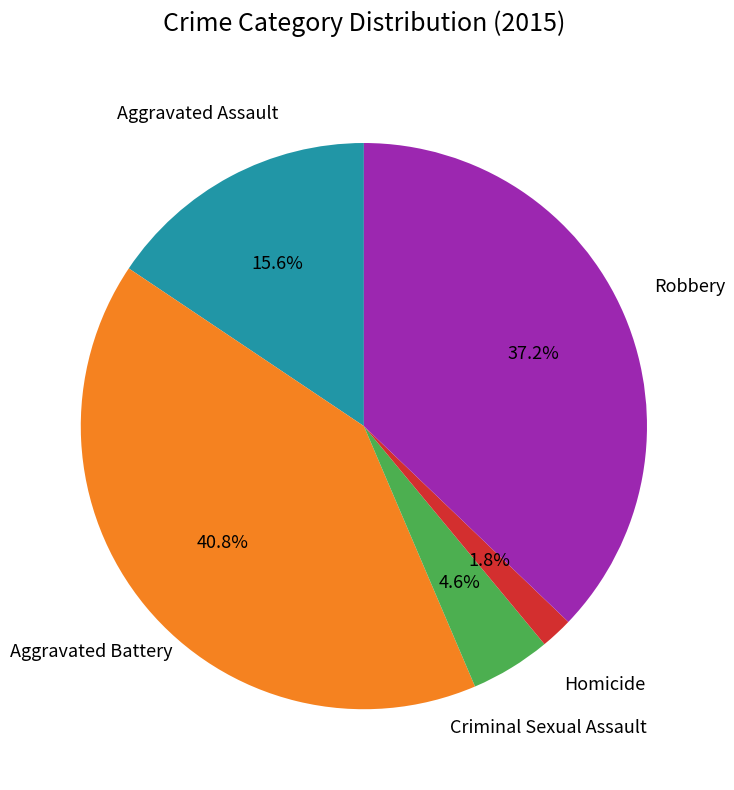

Does any single category account for the majority?

No